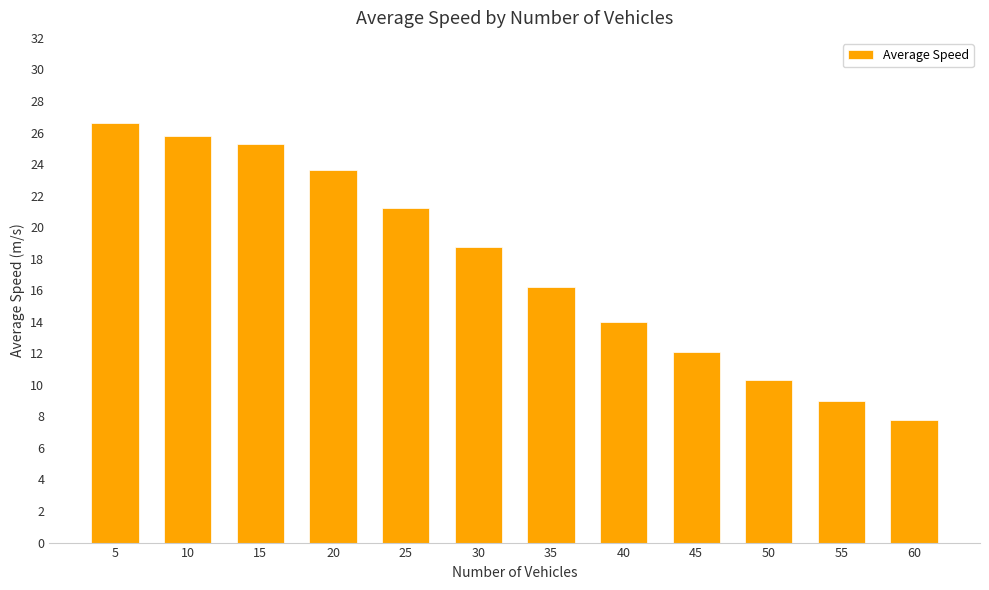

Reading left to right, extract all data points from this chart.

26.6	25.8	25.3	23.6	21.2	18.8	16.2	14.0	12.1	10.3	9.0	7.8